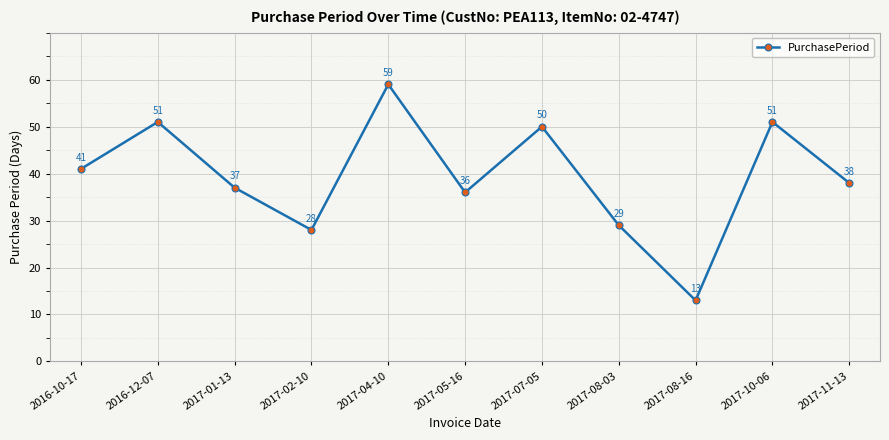

Which has a higher value, 2017-01-13 or 2017-11-13?

2017-11-13